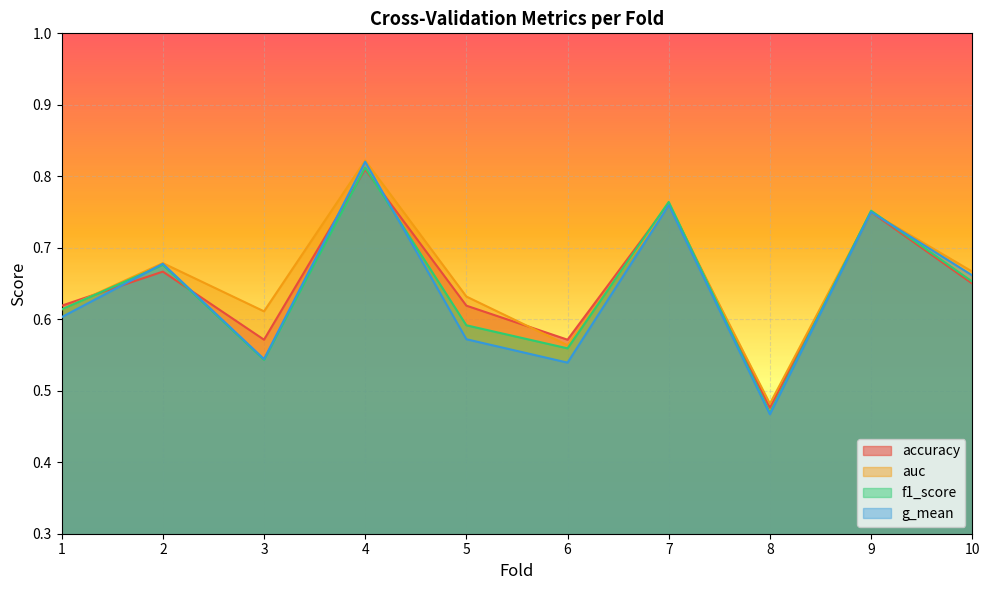

Is the value of auc at 3 greater than the value of f1_score at 5?

Yes